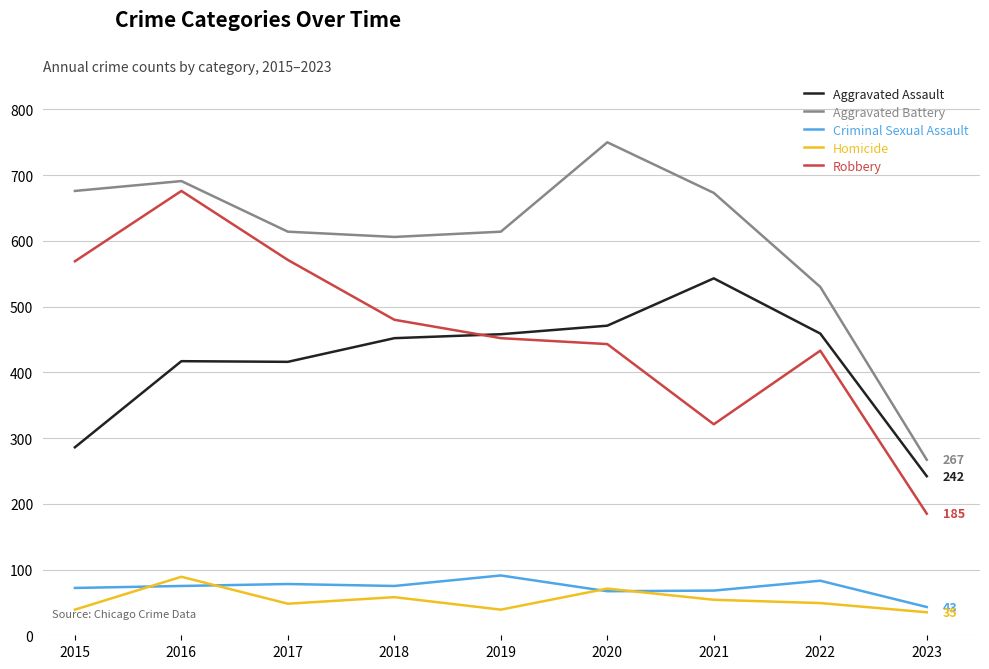

At which label does Homicide reach its peak?

2016